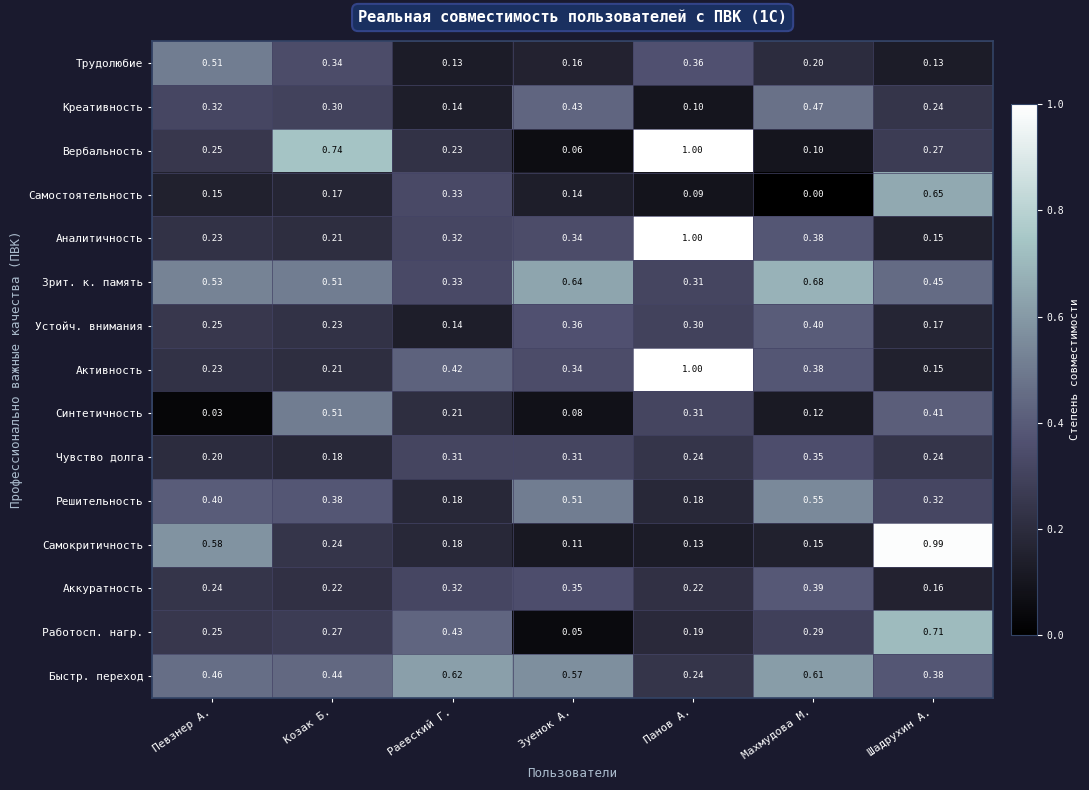

Between Певзнер А. and Махмудова М., which series saw the biggest shift?

Самокритичность